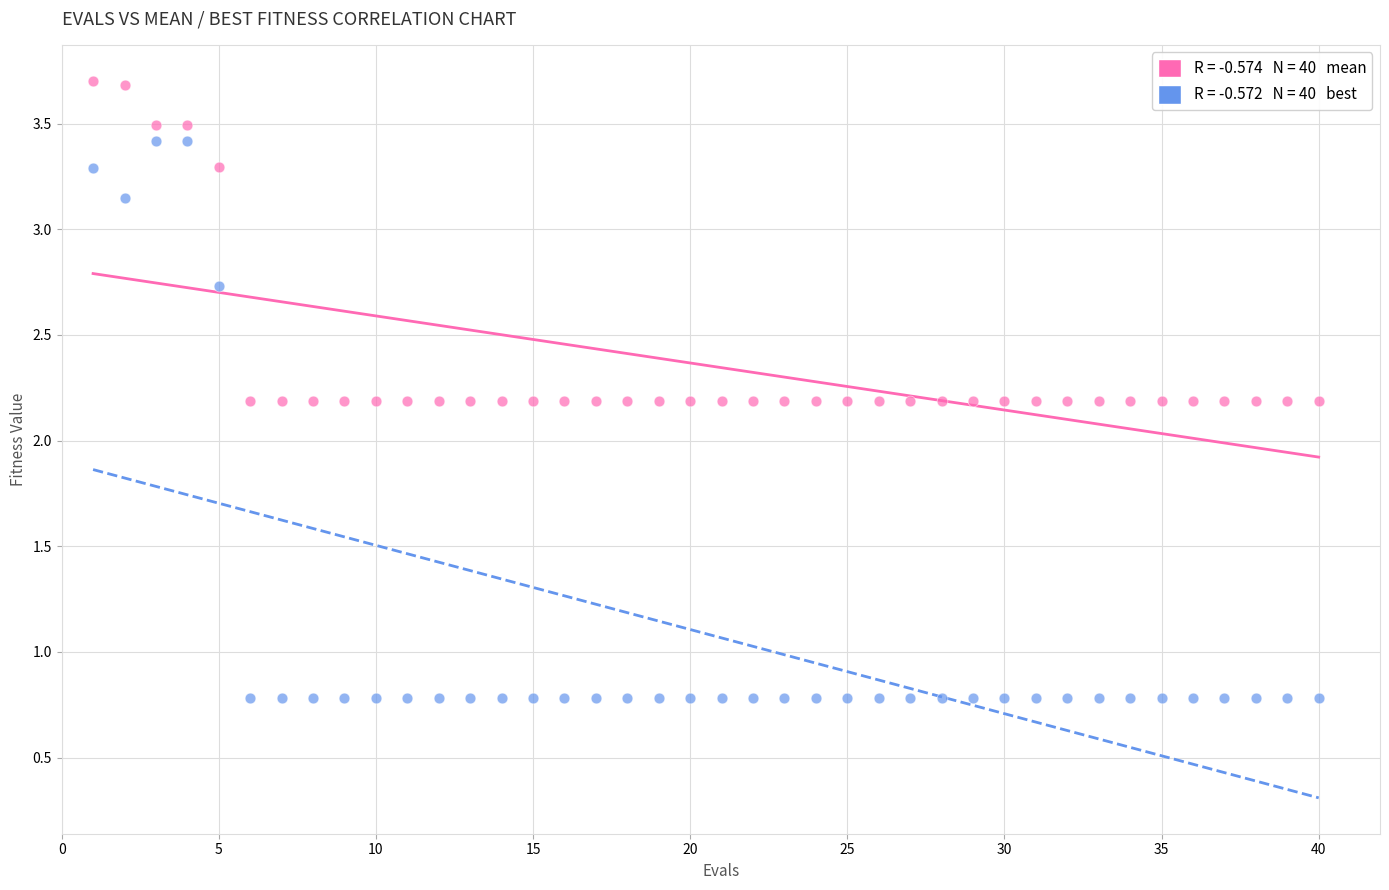

Across all data points, what is the range of Y values (max minus min)?

2.9